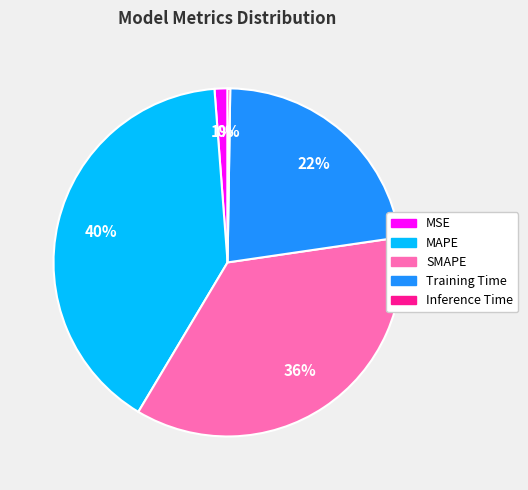

Is MSE the majority of the pie?

No